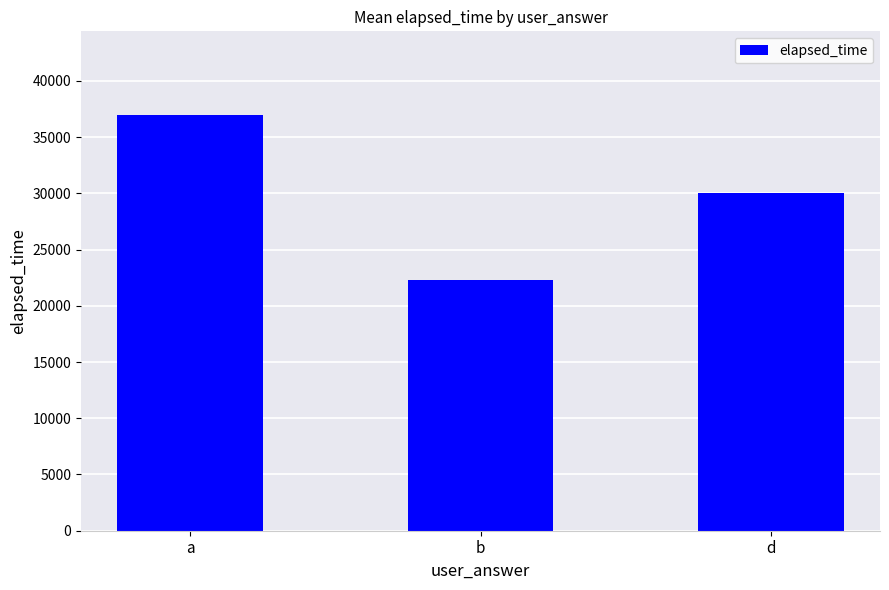

How many values are between 22333 and 37000?

3